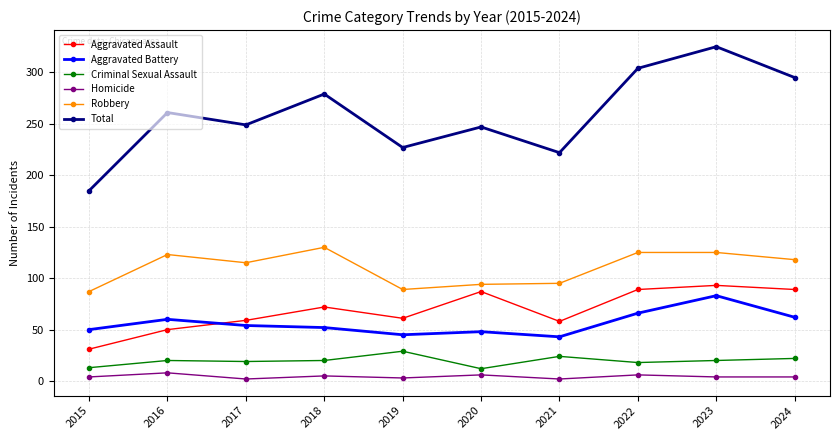

True or false: Criminal Sexual Assault and Total cross at least once.

False